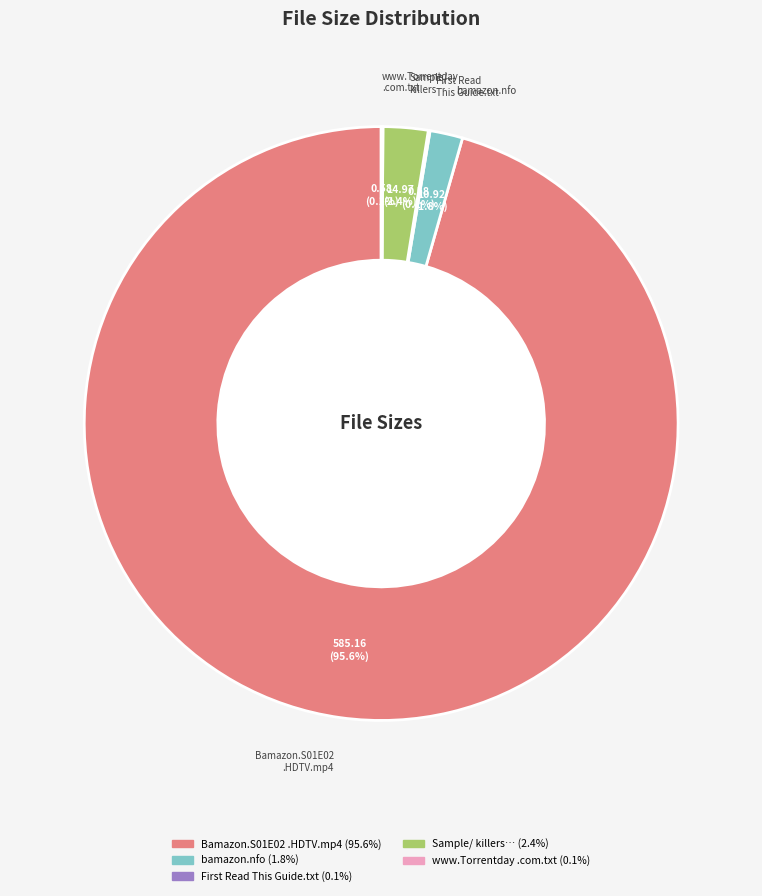

Does any single category account for the majority?

Yes